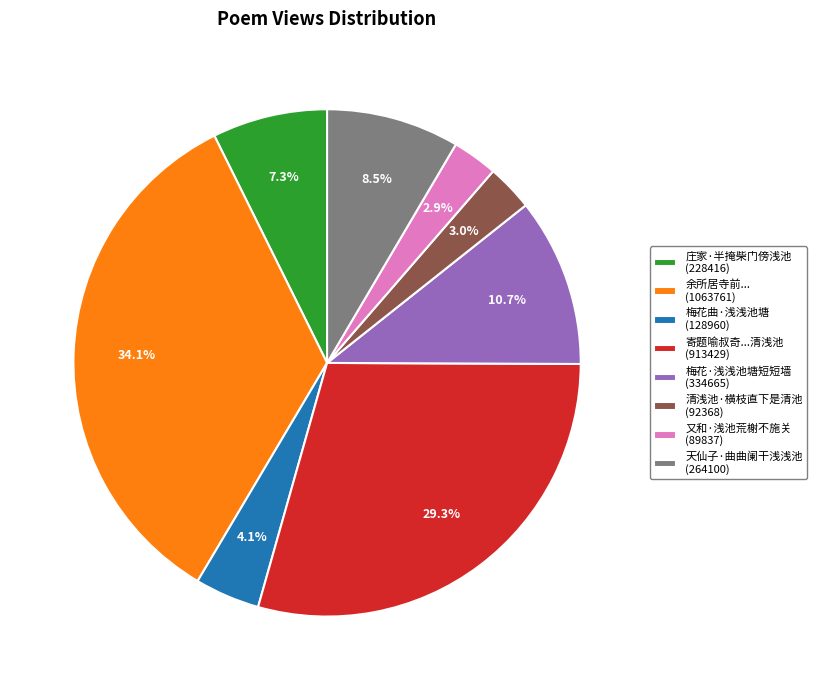

Which has a higher value, 余所居寺前... (1063761) or 寄题喻叔奇...清浅池 (913429)?

余所居寺前... (1063761)